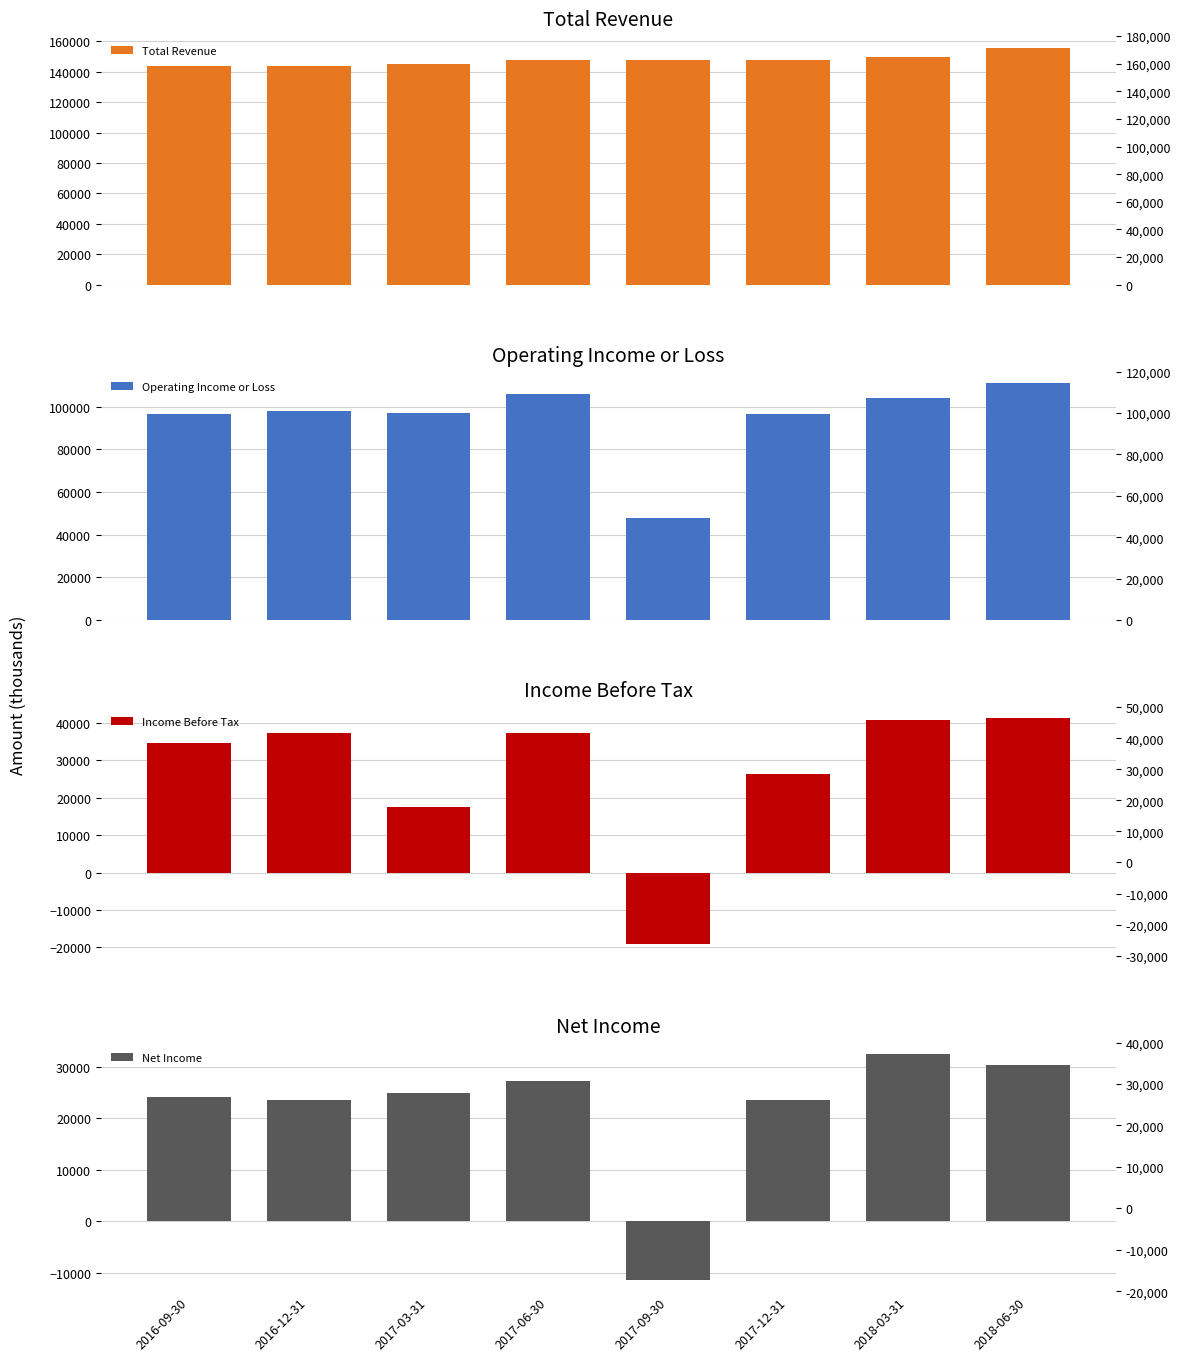

Is it true that Operating Income or Loss equals 18292 at 2017-09-30?

False